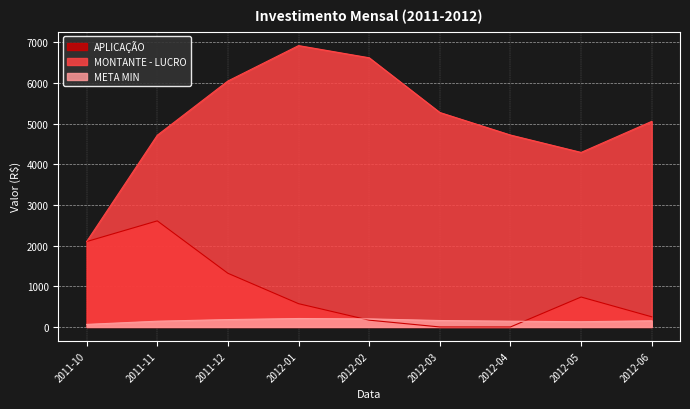

At 2012-02, list the series in order from smallest to largest.

APLICAÇÃO, META MIN, MONTANTE - LUCRO